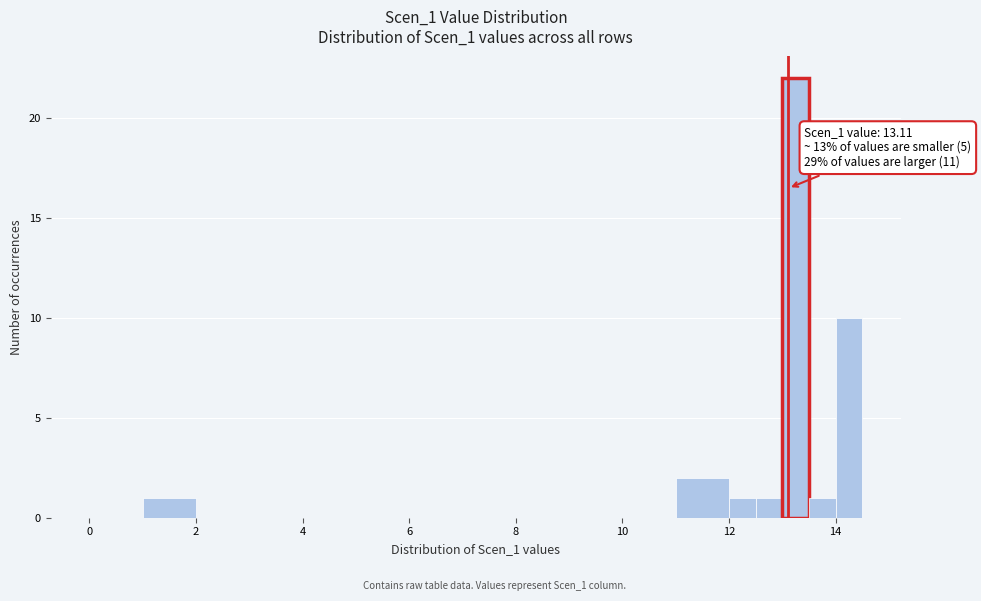

Around what value on the x-axis is the tallest bar? Give the approximate position of its centre, as read against the axis.

13.2